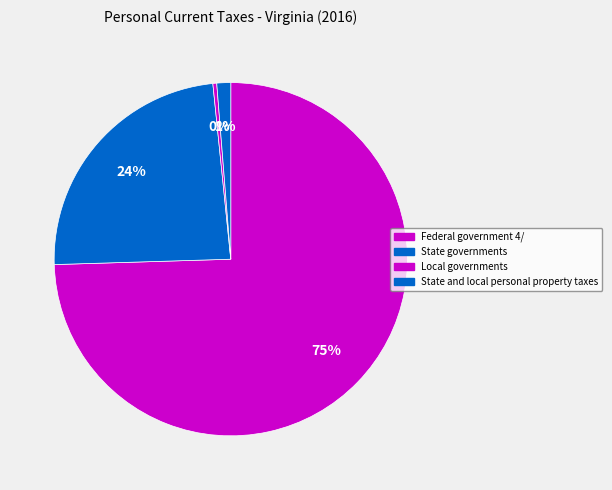

Combined, do State and local personal property taxes and State governments account for over 50%?

No